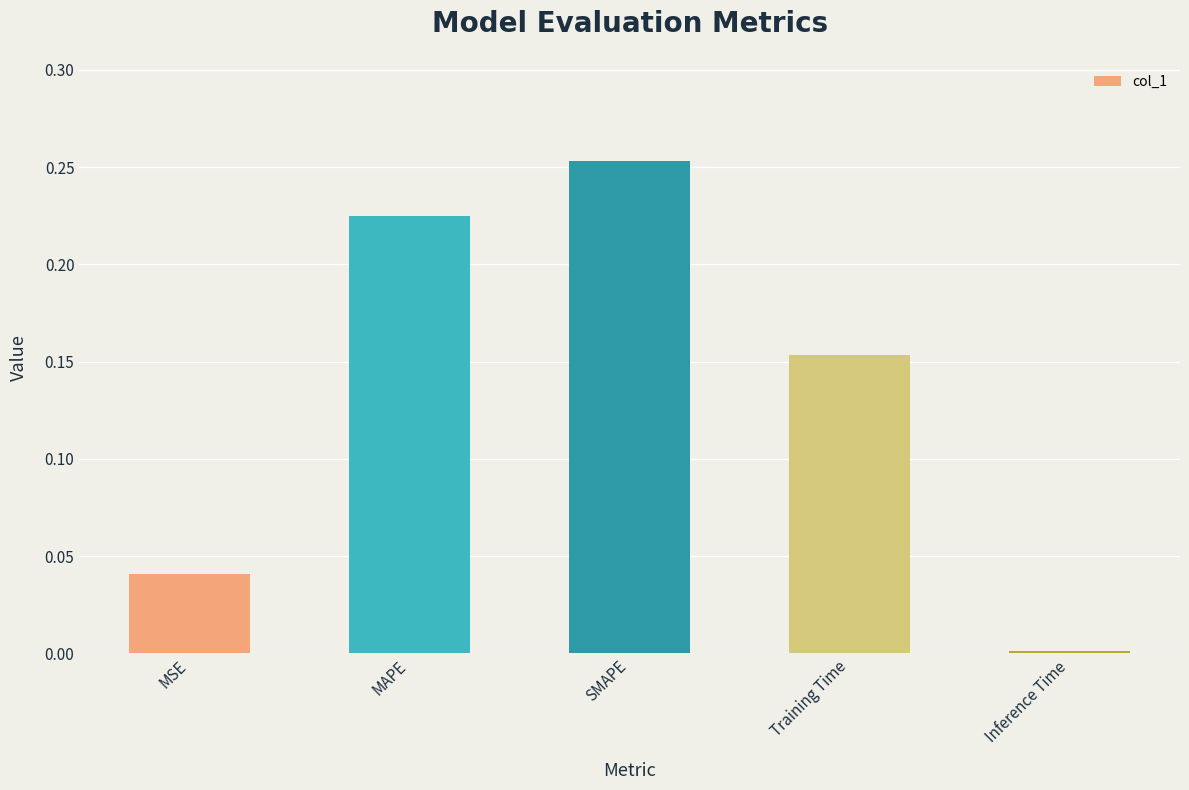

What position from the left is Training Time?

4